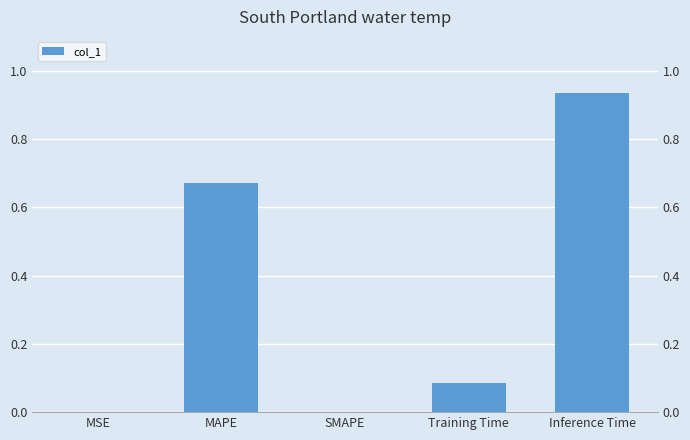

Are the bars horizontal?

No